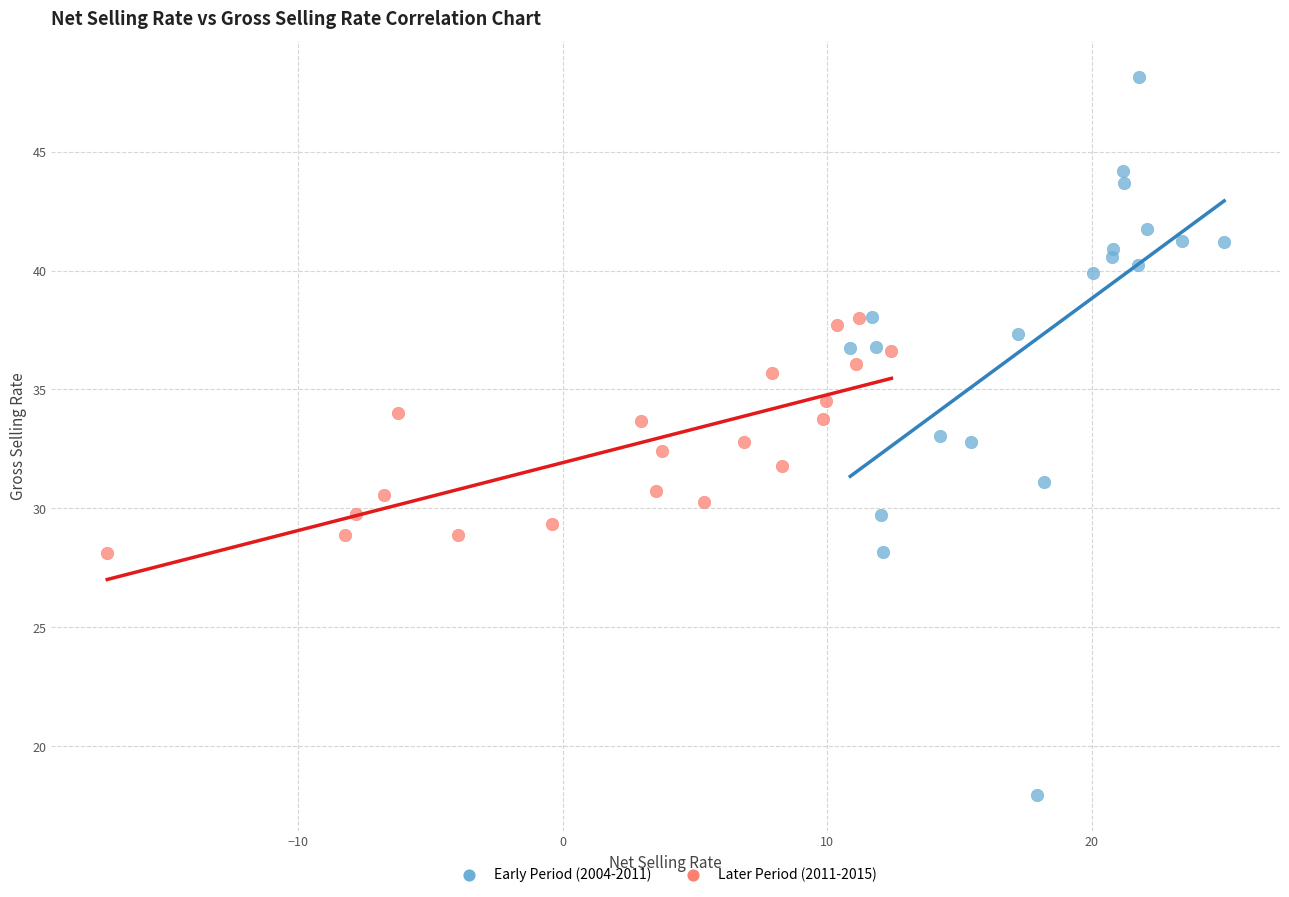

Which series reaches the minimum Y coordinate?

Early Period (2004-2011)